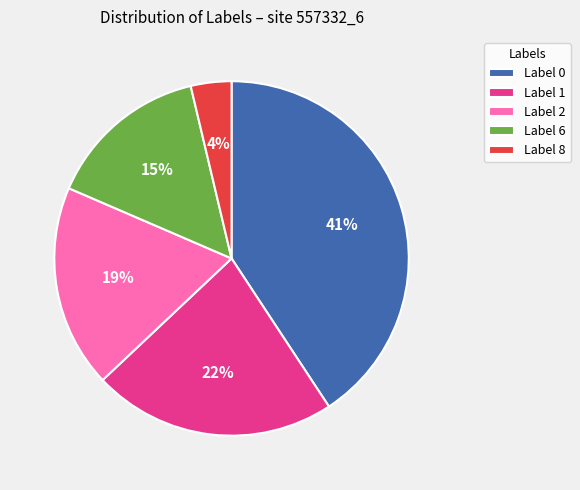

Between Label 1 and Label 0, which is larger?

Label 0